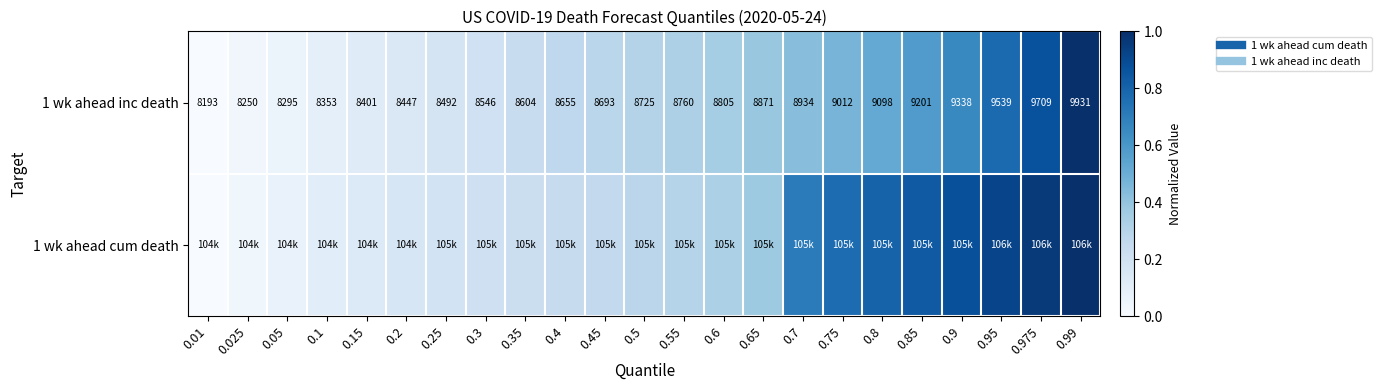

True or false: 1 wk ahead inc death has a value of 0.7 at 0.65.

False